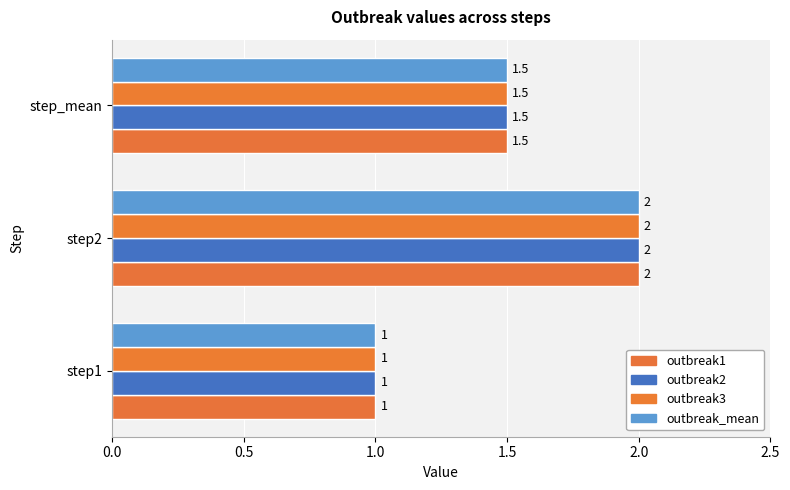

How many values in the outbreak1 series exceed 1?

2